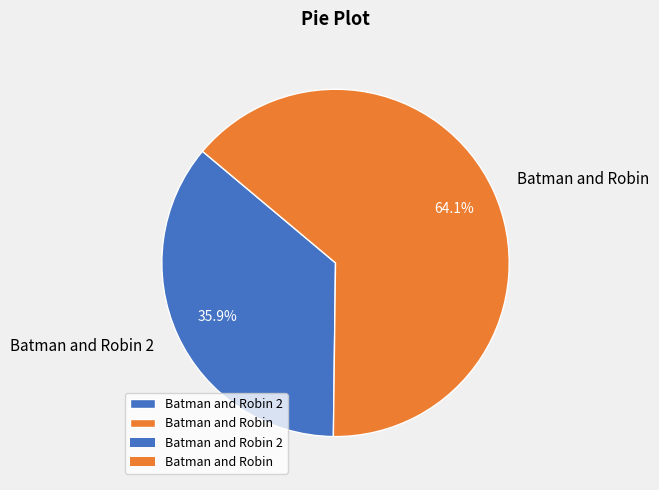

To the nearest percent, what is the average slice percentage?

50%